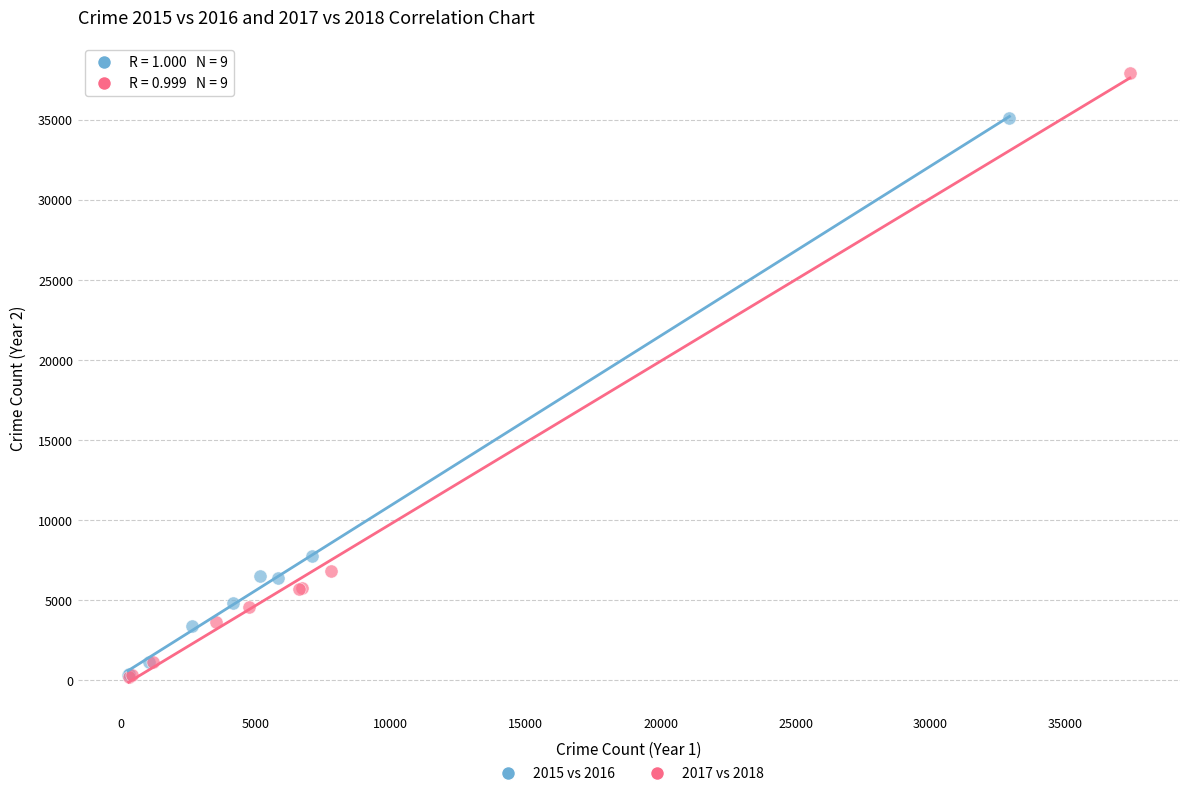

Which series contains the highest Y value?

2017 vs 2018